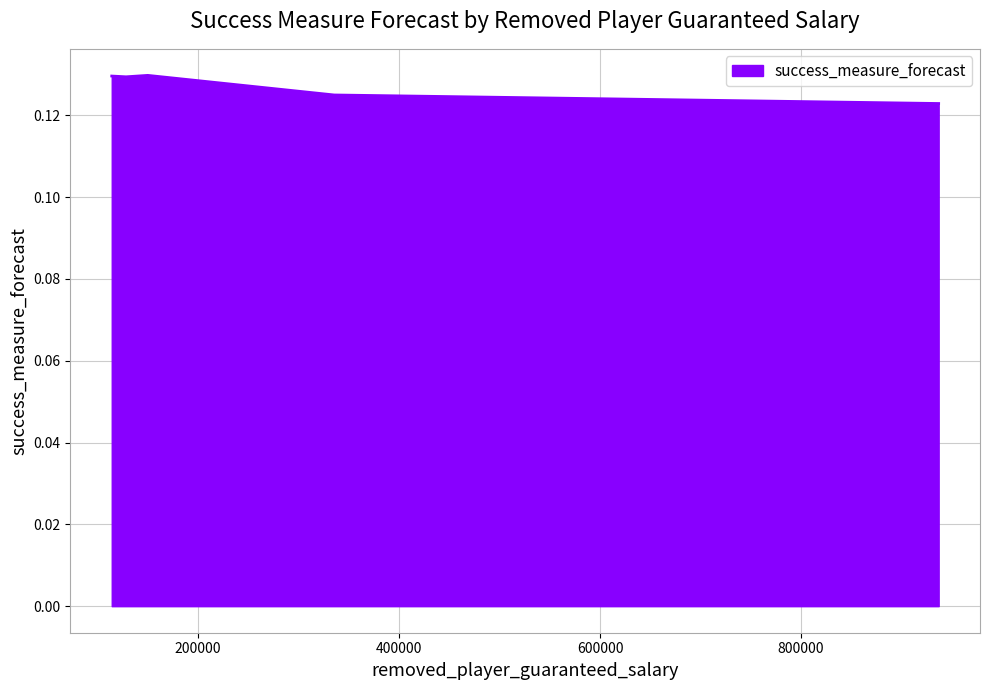

How many values are between 0 and 1?

5